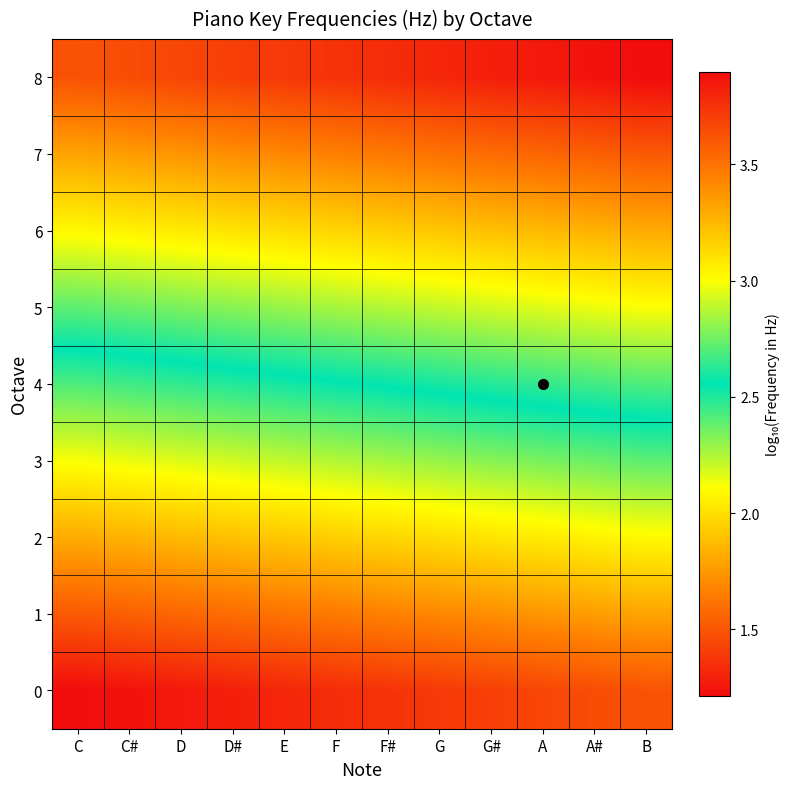

At which category does the chart reach its minimum across all series?

C